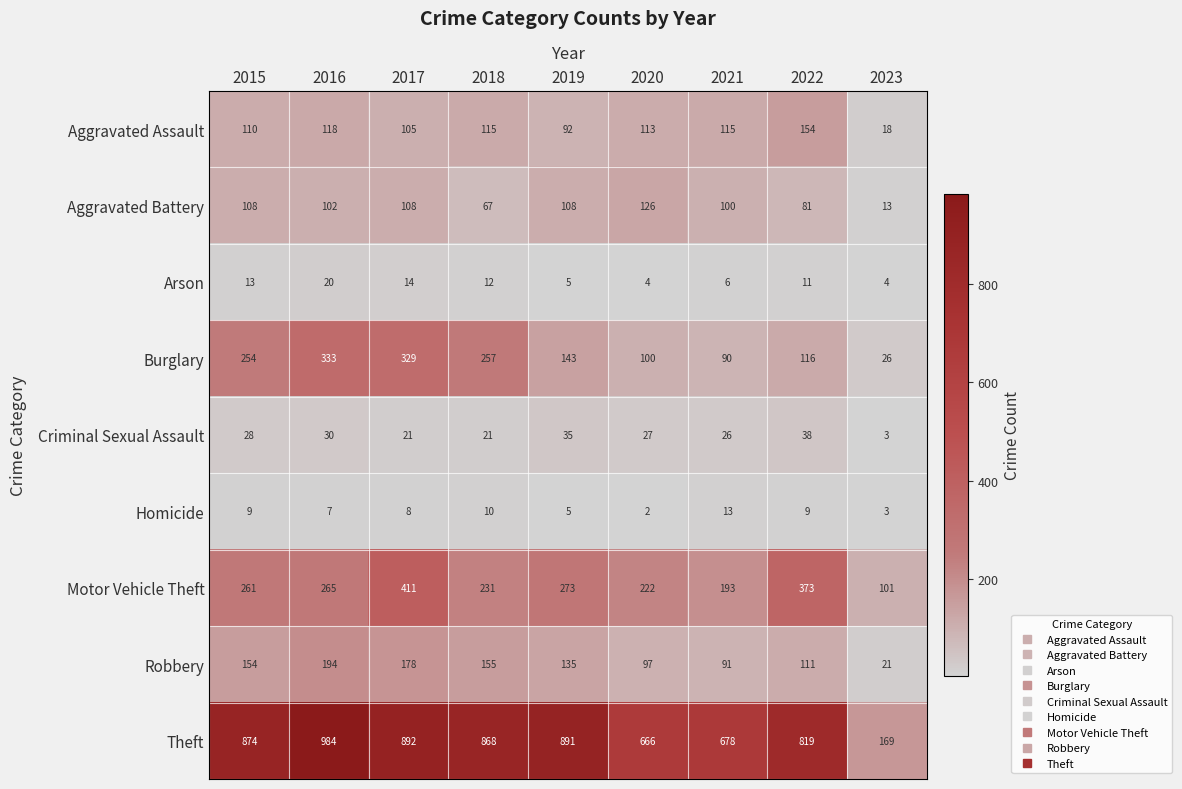

What is the sum of the Theft values at 2016 and 2015?

1858